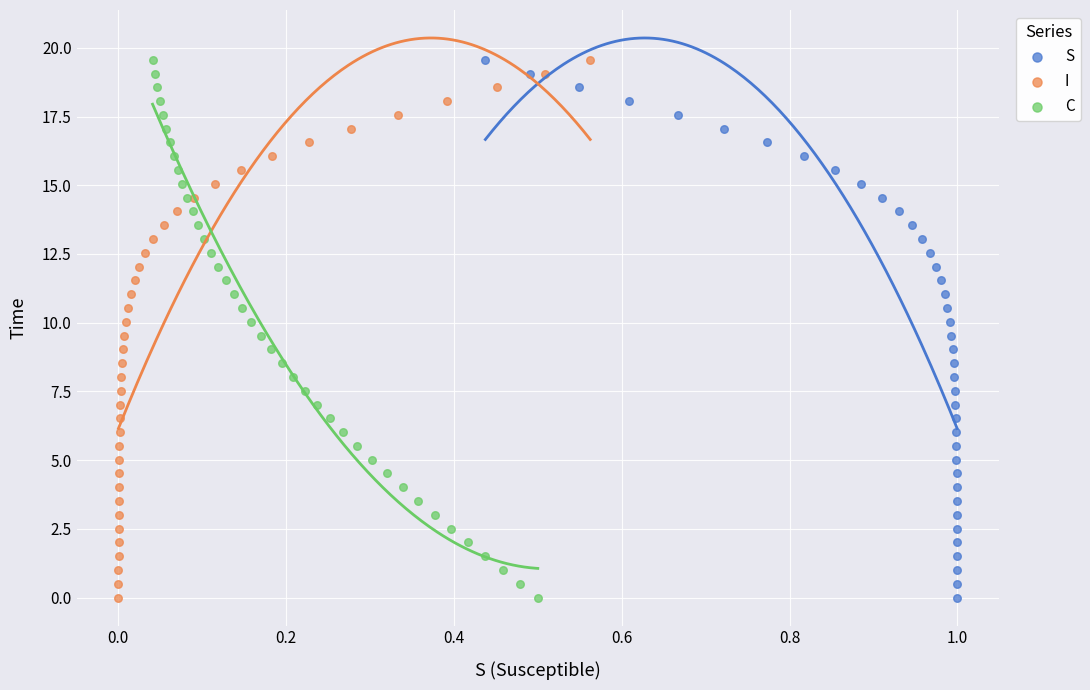

What are all the series names shown in the legend?

S, I, C